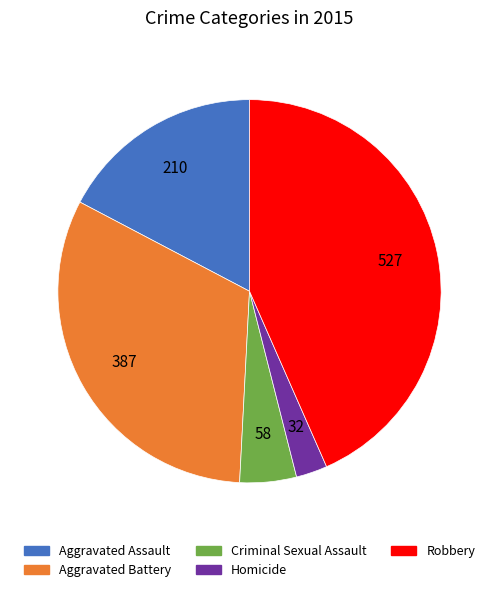

Is it true that Aggravated Assault is 17% of the pie?

True